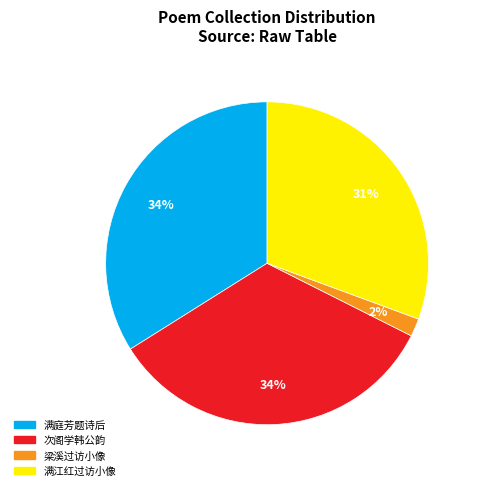

To the nearest percent, what is the average slice percentage?

25%